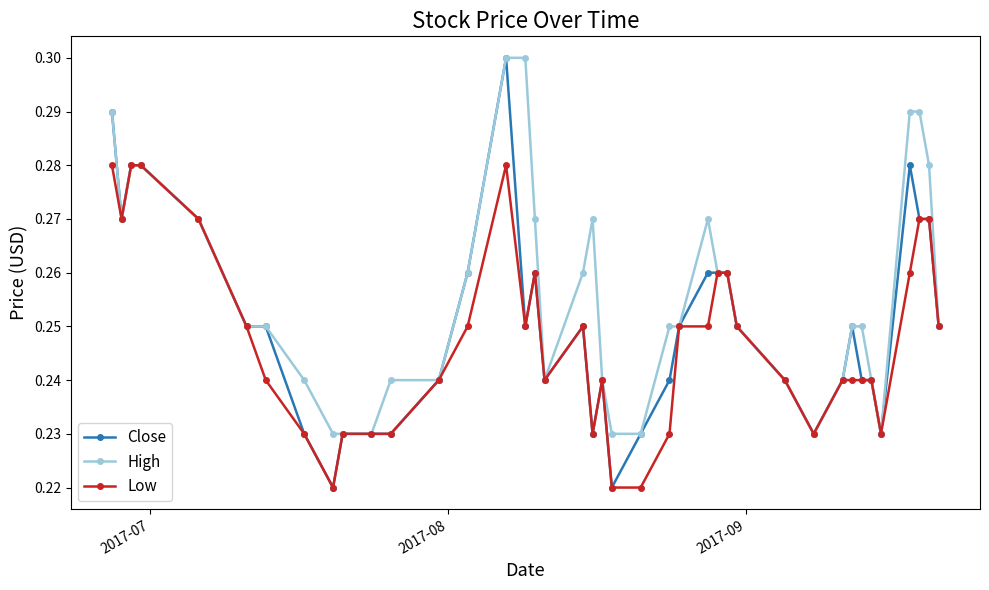

Rank the series by their average value, from highest to lowest.

High, Close, Low